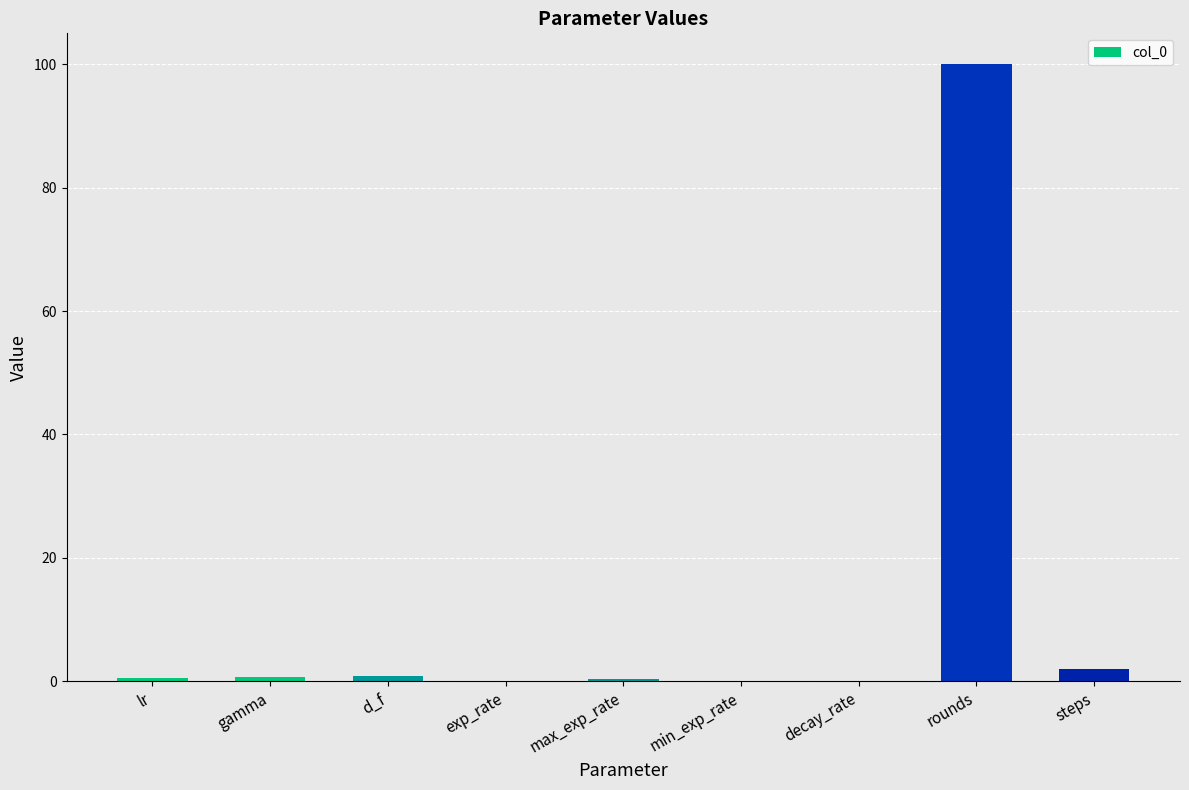

True or false: the data shows 0.0 at min_exp_rate.

True